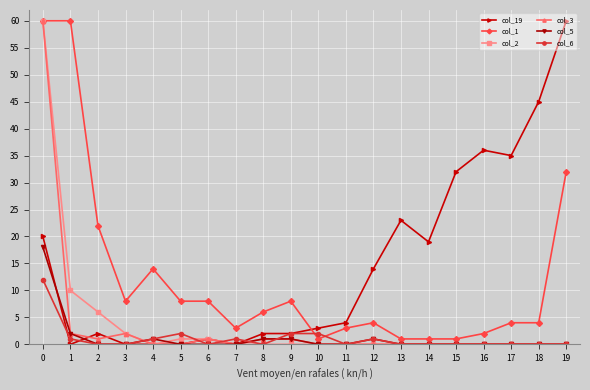

True or false: col_1 has a value of 22 at 2.

True